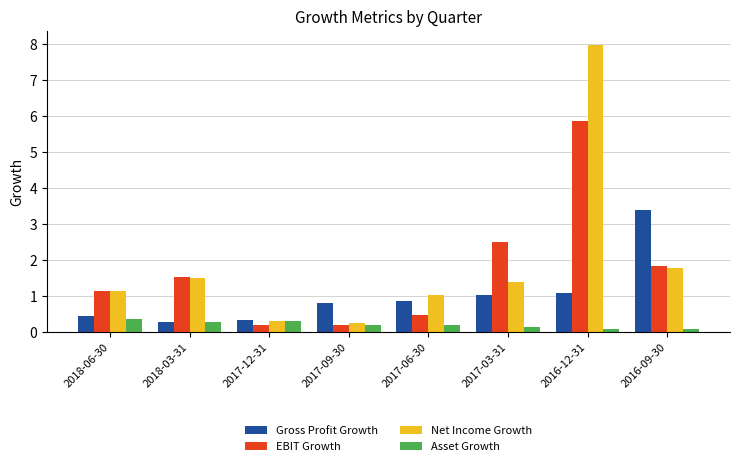

Which series has the largest total across all categories?

Net Income Growth